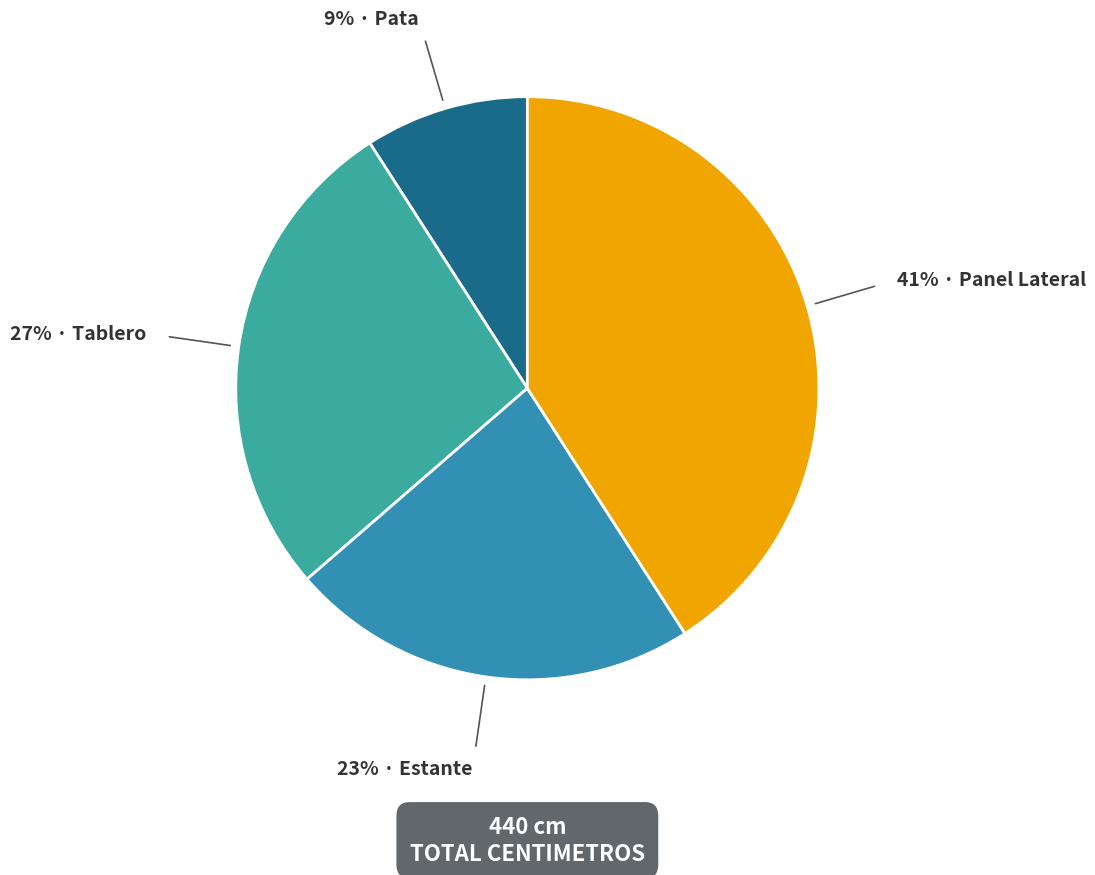

How many slices are in this pie chart?

4